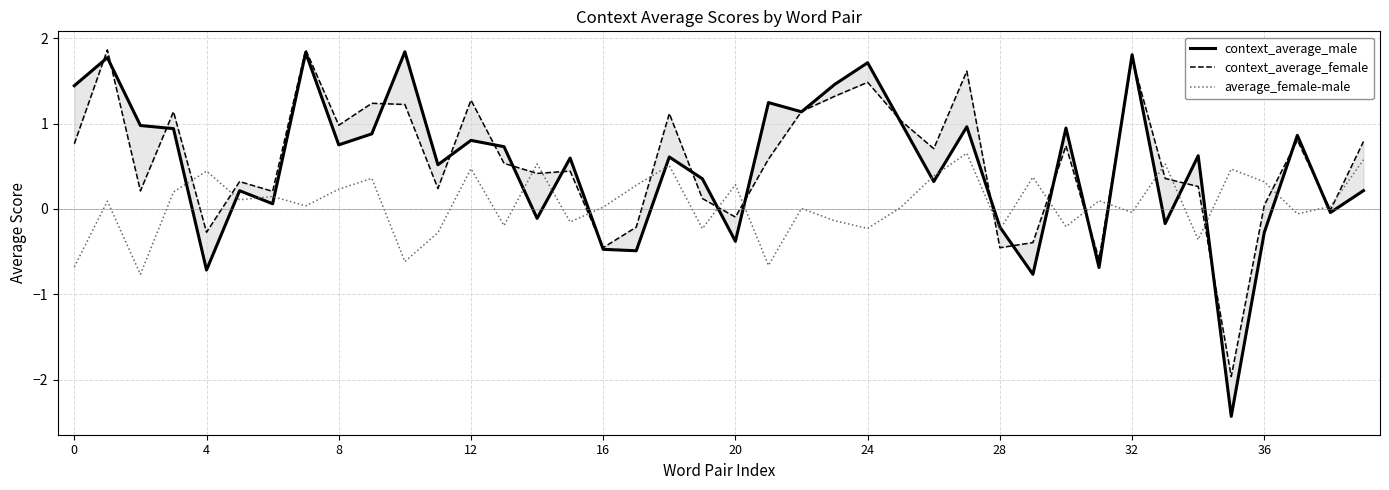

What value does the context_average_male series have at 18?

0.6